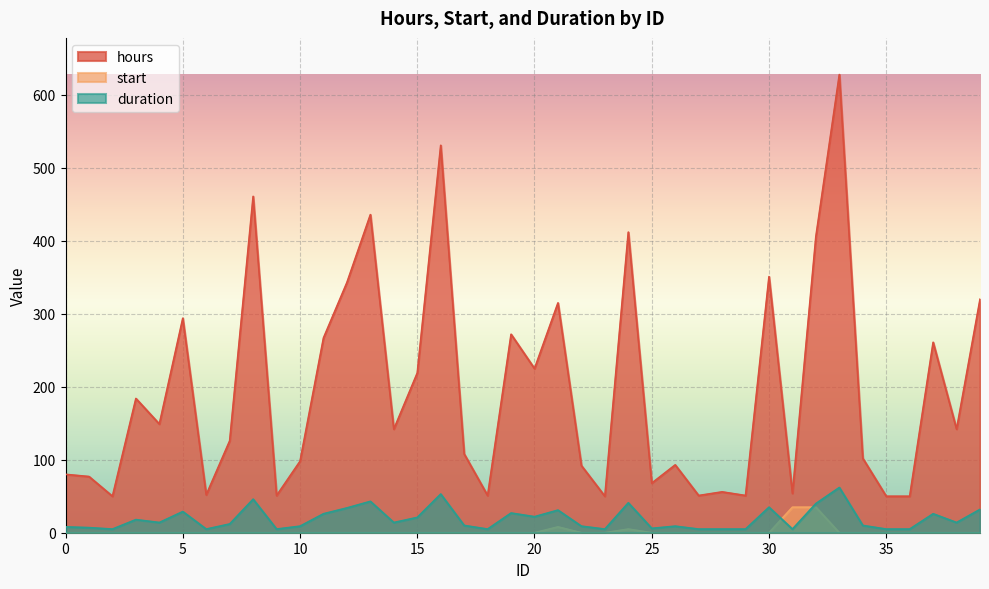

Reading left to right, extract all data points from this chart.

hours: 0=80	1=77	2=50	3=184	4=149	5=294	6=52	7=126	8=461	9=51	10=98	11=267	12=343	13=436	14=142	15=219	16=531	17=108	18=51	19=272	20=225	21=315	22=92	23=50	24=412	25=68	26=93	27=51	28=56	29=51	30=351	31=54	32=406	33=628	34=102	35=50	36=50	37=261	38=142	39=320
start: 0=0	1=0	2=0	3=0	4=0	5=0	6=0	7=0	8=0	9=0	10=0	11=0	12=0	13=0	14=0	15=0	16=0	17=0	18=0	19=0	20=0	21=8	22=0	23=0	24=5	25=0	26=0	27=0	28=0	29=0	30=0	31=35	32=35	33=0	34=0	35=0	36=0	37=0	38=0	39=0
duration: 0=8	1=7	2=5	3=18	4=14	5=29	6=5	7=12	8=46	9=5	10=9	11=26	12=34	13=43	14=14	15=21	16=53	17=10	18=5	19=27	20=22	21=31	22=9	23=5	24=41	25=6	26=9	27=5	28=5	29=5	30=35	31=5	32=40	33=62	34=10	35=5	36=5	37=26	38=14	39=32